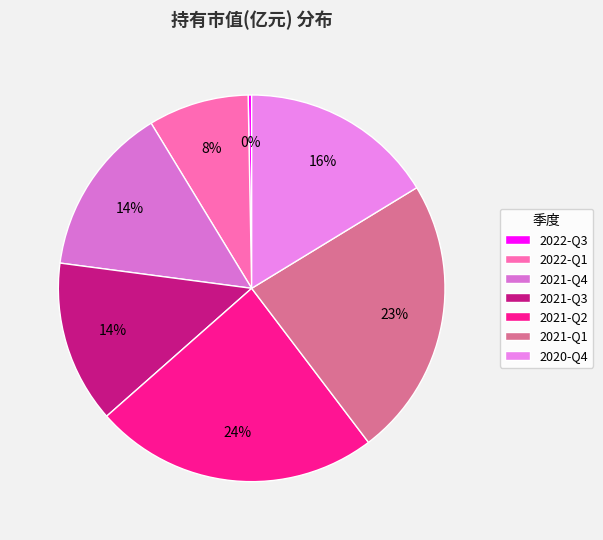

Combined, do 2022-Q1 and 2021-Q2 account for over 50%?

No